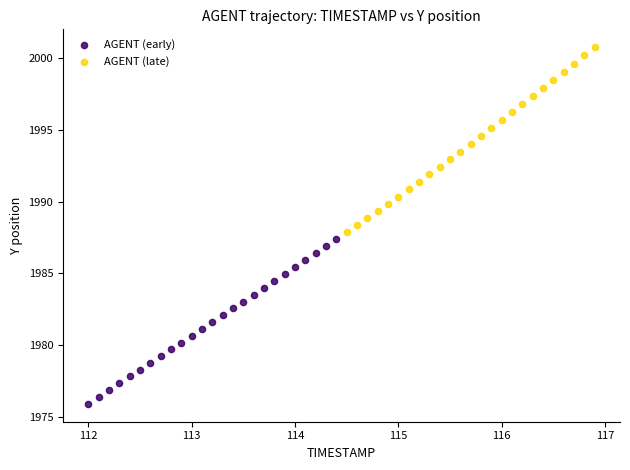

Which series contains the lowest Y value?

AGENT (early)